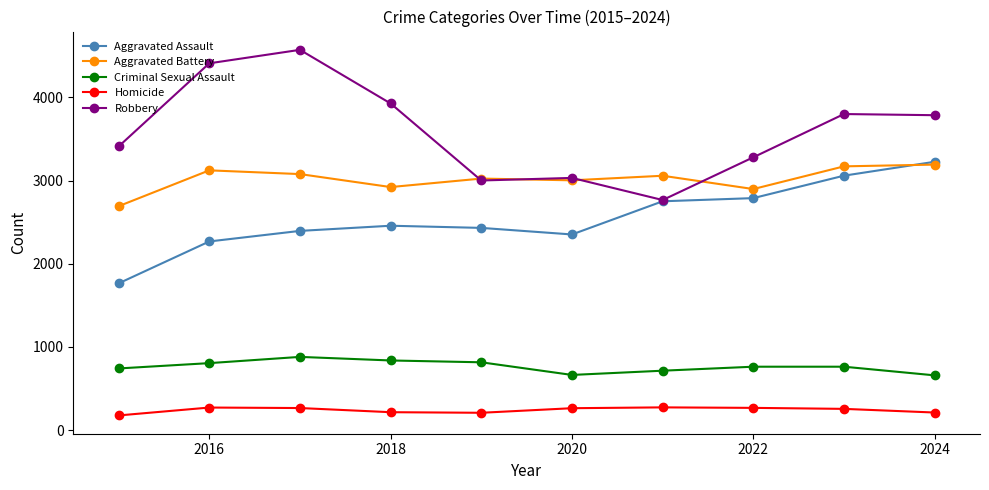

True or false: Criminal Sexual Assault and Aggravated Battery cross at least once.

False